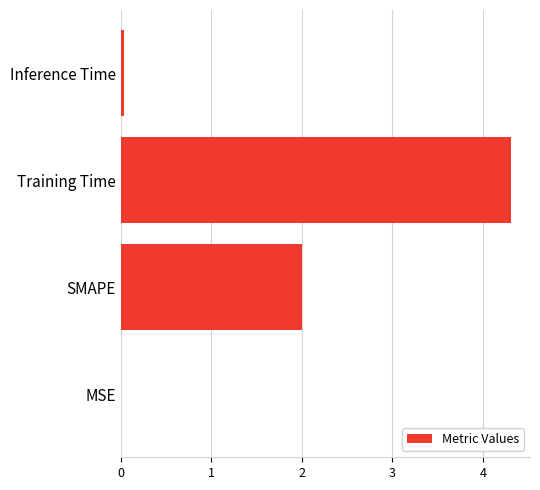

What is the sum of all values?

6.3